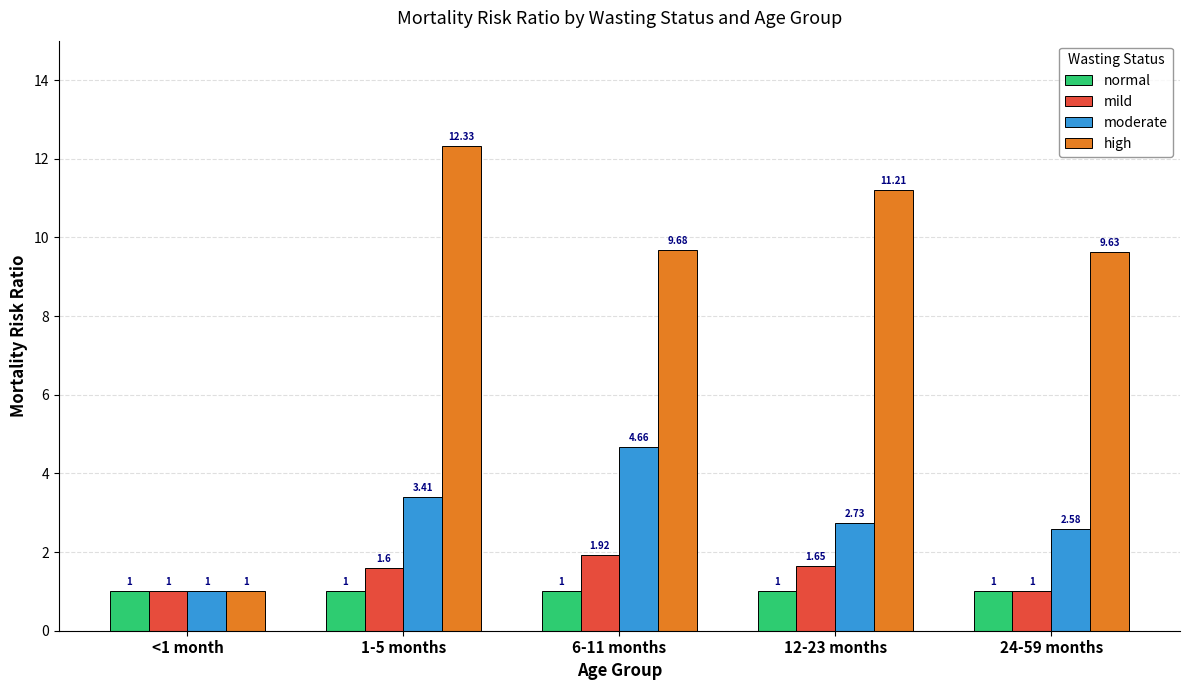

List the series in order of their peak value, highest first.

high, moderate, mild, normal